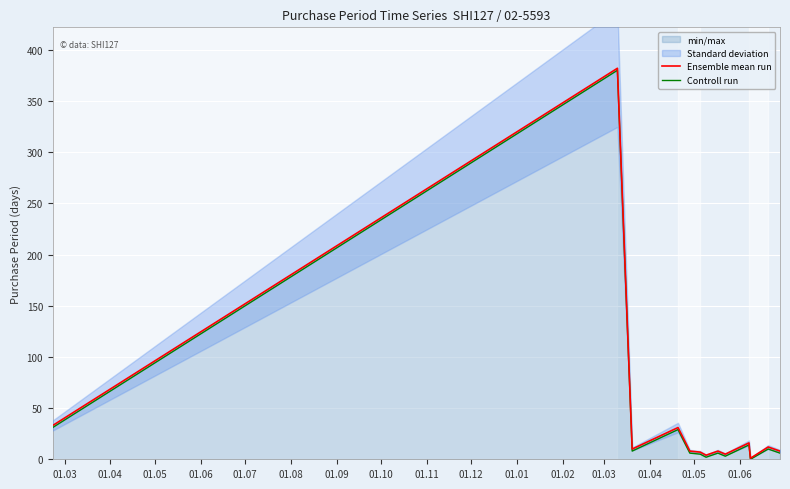

How many lines are shown in the chart?

2